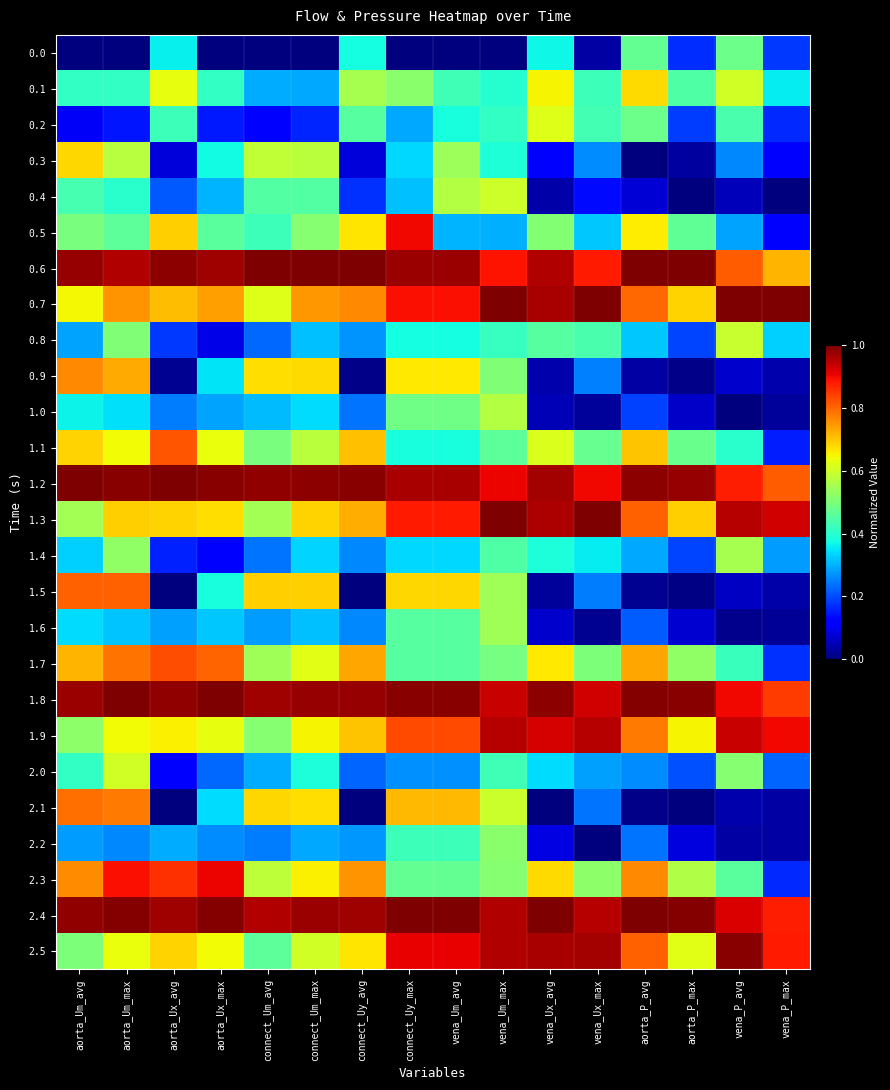

Reading left to right, list all the values displayed in this chart.

0.0: aorta_Um_avg=0.0	aorta_Um_max=0.0	aorta_Ux_avg=0.4	aorta_Ux_max=0.0	connect_Um_avg=0.0	connect_Um_max=0.0	connect_Uy_avg=0.4	connect_Uy_max=0.0	vena_Um_avg=0.0	vena_Um_max=0.0	vena_Ux_avg=0.4	vena_Ux_max=0.0	aorta_P_avg=0.5	aorta_P_max=0.2	vena_P_avg=0.5	vena_P_max=0.2
0.1: aorta_Um_avg=0.4	aorta_Um_max=0.4	aorta_Ux_avg=0.6	aorta_Ux_max=0.4	connect_Um_avg=0.3	connect_Um_max=0.3	connect_Uy_avg=0.6	connect_Uy_max=0.5	vena_Um_avg=0.4	vena_Um_max=0.4	vena_Ux_avg=0.7	vena_Ux_max=0.4	aorta_P_avg=0.7	aorta_P_max=0.4	vena_P_avg=0.6	vena_P_max=0.4
0.2: aorta_Um_avg=0.1	aorta_Um_max=0.1	aorta_Ux_avg=0.4	aorta_Ux_max=0.2	connect_Um_avg=0.1	connect_Um_max=0.2	connect_Uy_avg=0.5	connect_Uy_max=0.3	vena_Um_avg=0.4	vena_Um_max=0.4	vena_Ux_avg=0.6	vena_Ux_max=0.4	aorta_P_avg=0.5	aorta_P_max=0.2	vena_P_avg=0.4	vena_P_max=0.2
0.3: aorta_Um_avg=0.7	aorta_Um_max=0.6	aorta_Ux_avg=0.1	aorta_Ux_max=0.4	connect_Um_avg=0.6	connect_Um_max=0.6	connect_Uy_avg=0.1	connect_Uy_max=0.3	vena_Um_avg=0.5	vena_Um_max=0.4	vena_Ux_avg=0.1	vena_Ux_max=0.3	aorta_P_avg=0.0	aorta_P_max=0.0	vena_P_avg=0.3	vena_P_max=0.1
0.4: aorta_Um_avg=0.4	aorta_Um_max=0.4	aorta_Ux_avg=0.2	aorta_Ux_max=0.3	connect_Um_avg=0.4	connect_Um_max=0.5	connect_Uy_avg=0.2	connect_Uy_max=0.3	vena_Um_avg=0.6	vena_Um_max=0.6	vena_Ux_avg=0.0	vena_Ux_max=0.1	aorta_P_avg=0.1	aorta_P_max=0.0	vena_P_avg=0.1	vena_P_max=0.0
0.5: aorta_Um_avg=0.5	aorta_Um_max=0.5	aorta_Ux_avg=0.7	aorta_Ux_max=0.5	connect_Um_avg=0.4	connect_Um_max=0.5	connect_Uy_avg=0.7	connect_Uy_max=0.9	vena_Um_avg=0.3	vena_Um_max=0.3	vena_Ux_avg=0.5	vena_Ux_max=0.3	aorta_P_avg=0.7	aorta_P_max=0.5	vena_P_avg=0.3	vena_P_max=0.1
0.6: aorta_Um_avg=1.0	aorta_Um_max=1.0	aorta_Ux_avg=1.0	aorta_Ux_max=1.0	connect_Um_avg=1.0	connect_Um_max=1.0	connect_Uy_avg=1.0	connect_Uy_max=1.0	vena_Um_avg=1.0	vena_Um_max=0.9	vena_Ux_avg=1.0	vena_Ux_max=0.9	aorta_P_avg=1.0	aorta_P_max=1.0	vena_P_avg=0.8	vena_P_max=0.7
0.7: aorta_Um_avg=0.6	aorta_Um_max=0.8	aorta_Ux_avg=0.7	aorta_Ux_max=0.7	connect_Um_avg=0.6	connect_Um_max=0.7	connect_Uy_avg=0.8	connect_Uy_max=0.9	vena_Um_avg=0.9	vena_Um_max=1.0	vena_Ux_avg=1.0	vena_Ux_max=1.0	aorta_P_avg=0.8	aorta_P_max=0.7	vena_P_avg=1.0	vena_P_max=1.0
0.8: aorta_Um_avg=0.3	aorta_Um_max=0.5	aorta_Ux_avg=0.2	aorta_Ux_max=0.1	connect_Um_avg=0.2	connect_Um_max=0.3	connect_Uy_avg=0.3	connect_Uy_max=0.4	vena_Um_avg=0.4	vena_Um_max=0.4	vena_Ux_avg=0.5	vena_Ux_max=0.4	aorta_P_avg=0.3	aorta_P_max=0.2	vena_P_avg=0.6	vena_P_max=0.3
0.9: aorta_Um_avg=0.8	aorta_Um_max=0.7	aorta_Ux_avg=0.0	aorta_Ux_max=0.4	connect_Um_avg=0.7	connect_Um_max=0.7	connect_Uy_avg=0.0	connect_Uy_max=0.7	vena_Um_avg=0.7	vena_Um_max=0.5	vena_Ux_avg=0.0	vena_Ux_max=0.3	aorta_P_avg=0.0	aorta_P_max=0.0	vena_P_avg=0.1	vena_P_max=0.0
1.0: aorta_Um_avg=0.4	aorta_Um_max=0.3	aorta_Ux_avg=0.2	aorta_Ux_max=0.3	connect_Um_avg=0.3	connect_Um_max=0.3	connect_Uy_avg=0.2	connect_Uy_max=0.5	vena_Um_avg=0.5	vena_Um_max=0.6	vena_Ux_avg=0.0	vena_Ux_max=0.0	aorta_P_avg=0.2	aorta_P_max=0.1	vena_P_avg=0.0	vena_P_max=0.0
1.1: aorta_Um_avg=0.7	aorta_Um_max=0.6	aorta_Ux_avg=0.8	aorta_Ux_max=0.6	connect_Um_avg=0.5	connect_Um_max=0.6	connect_Uy_avg=0.7	connect_Uy_max=0.4	vena_Um_avg=0.4	vena_Um_max=0.5	vena_Ux_avg=0.6	vena_Ux_max=0.5	aorta_P_avg=0.7	aorta_P_max=0.5	vena_P_avg=0.4	vena_P_max=0.2
1.2: aorta_Um_avg=1.0	aorta_Um_max=1.0	aorta_Ux_avg=1.0	aorta_Ux_max=1.0	connect_Um_avg=1.0	connect_Um_max=1.0	connect_Uy_avg=1.0	connect_Uy_max=1.0	vena_Um_avg=1.0	vena_Um_max=0.9	vena_Ux_avg=1.0	vena_Ux_max=0.9	aorta_P_avg=1.0	aorta_P_max=1.0	vena_P_avg=0.9	vena_P_max=0.8
1.3: aorta_Um_avg=0.5	aorta_Um_max=0.7	aorta_Ux_avg=0.7	aorta_Ux_max=0.7	connect_Um_avg=0.6	connect_Um_max=0.7	connect_Uy_avg=0.7	connect_Uy_max=0.9	vena_Um_avg=0.9	vena_Um_max=1.0	vena_Ux_avg=1.0	vena_Ux_max=1.0	aorta_P_avg=0.8	aorta_P_max=0.7	vena_P_avg=1.0	vena_P_max=0.9
1.4: aorta_Um_avg=0.3	aorta_Um_max=0.5	aorta_Ux_avg=0.2	aorta_Ux_max=0.1	connect_Um_avg=0.2	connect_Um_max=0.3	connect_Uy_avg=0.3	connect_Uy_max=0.3	vena_Um_avg=0.3	vena_Um_max=0.4	vena_Ux_avg=0.4	vena_Ux_max=0.4	aorta_P_avg=0.3	aorta_P_max=0.2	vena_P_avg=0.6	vena_P_max=0.3
1.5: aorta_Um_avg=0.8	aorta_Um_max=0.8	aorta_Ux_avg=0.0	aorta_Ux_max=0.4	connect_Um_avg=0.7	connect_Um_max=0.7	connect_Uy_avg=0.0	connect_Uy_max=0.7	vena_Um_avg=0.7	vena_Um_max=0.5	vena_Ux_avg=0.0	vena_Ux_max=0.2	aorta_P_avg=0.0	aorta_P_max=0.0	vena_P_avg=0.1	vena_P_max=0.0
1.6: aorta_Um_avg=0.3	aorta_Um_max=0.3	aorta_Ux_avg=0.3	aorta_Ux_max=0.3	connect_Um_avg=0.3	connect_Um_max=0.3	connect_Uy_avg=0.3	connect_Uy_max=0.5	vena_Um_avg=0.5	vena_Um_max=0.5	vena_Ux_avg=0.1	vena_Ux_max=0.0	aorta_P_avg=0.2	aorta_P_max=0.1	vena_P_avg=0.0	vena_P_max=0.0
1.7: aorta_Um_avg=0.7	aorta_Um_max=0.8	aorta_Ux_avg=0.8	aorta_Ux_max=0.8	connect_Um_avg=0.5	connect_Um_max=0.6	connect_Uy_avg=0.7	connect_Uy_max=0.5	vena_Um_avg=0.5	vena_Um_max=0.5	vena_Ux_avg=0.7	vena_Ux_max=0.5	aorta_P_avg=0.7	aorta_P_max=0.5	vena_P_avg=0.4	vena_P_max=0.2
1.8: aorta_Um_avg=1.0	aorta_Um_max=1.0	aorta_Ux_avg=1.0	aorta_Ux_max=1.0	connect_Um_avg=1.0	connect_Um_max=1.0	connect_Uy_avg=1.0	connect_Uy_max=1.0	vena_Um_avg=1.0	vena_Um_max=0.9	vena_Ux_avg=1.0	vena_Ux_max=0.9	aorta_P_avg=1.0	aorta_P_max=1.0	vena_P_avg=0.9	vena_P_max=0.8
1.9: aorta_Um_avg=0.5	aorta_Um_max=0.6	aorta_Ux_avg=0.7	aorta_Ux_max=0.6	connect_Um_avg=0.5	connect_Um_max=0.6	connect_Uy_avg=0.7	connect_Uy_max=0.8	vena_Um_avg=0.8	vena_Um_max=0.9	vena_Ux_avg=0.9	vena_Ux_max=1.0	aorta_P_avg=0.8	aorta_P_max=0.7	vena_P_avg=0.9	vena_P_max=0.9
2.0: aorta_Um_avg=0.4	aorta_Um_max=0.6	aorta_Ux_avg=0.1	aorta_Ux_max=0.2	connect_Um_avg=0.3	connect_Um_max=0.4	connect_Uy_avg=0.2	connect_Uy_max=0.3	vena_Um_avg=0.3	vena_Um_max=0.4	vena_Ux_avg=0.3	vena_Ux_max=0.3	aorta_P_avg=0.3	aorta_P_max=0.2	vena_P_avg=0.5	vena_P_max=0.2
2.1: aorta_Um_avg=0.8	aorta_Um_max=0.8	aorta_Ux_avg=0.0	aorta_Ux_max=0.3	connect_Um_avg=0.7	connect_Um_max=0.7	connect_Uy_avg=0.0	connect_Uy_max=0.7	vena_Um_avg=0.7	vena_Um_max=0.6	vena_Ux_avg=0.0	vena_Ux_max=0.2	aorta_P_avg=0.0	aorta_P_max=0.0	vena_P_avg=0.0	vena_P_max=0.0
2.2: aorta_Um_avg=0.3	aorta_Um_max=0.3	aorta_Ux_avg=0.3	aorta_Ux_max=0.3	connect_Um_avg=0.2	connect_Um_max=0.3	connect_Uy_avg=0.3	connect_Uy_max=0.4	vena_Um_avg=0.4	vena_Um_max=0.5	vena_Ux_avg=0.1	vena_Ux_max=0.0	aorta_P_avg=0.2	aorta_P_max=0.1	vena_P_avg=0.0	vena_P_max=0.0
2.3: aorta_Um_avg=0.8	aorta_Um_max=0.9	aorta_Ux_avg=0.9	aorta_Ux_max=0.9	connect_Um_avg=0.6	connect_Um_max=0.7	connect_Uy_avg=0.8	connect_Uy_max=0.5	vena_Um_avg=0.5	vena_Um_max=0.5	vena_Ux_avg=0.7	vena_Ux_max=0.5	aorta_P_avg=0.8	aorta_P_max=0.6	vena_P_avg=0.5	vena_P_max=0.2
2.4: aorta_Um_avg=1.0	aorta_Um_max=1.0	aorta_Ux_avg=1.0	aorta_Ux_max=1.0	connect_Um_avg=1.0	connect_Um_max=1.0	connect_Uy_avg=1.0	connect_Uy_max=1.0	vena_Um_avg=1.0	vena_Um_max=1.0	vena_Ux_avg=1.0	vena_Ux_max=0.9	aorta_P_avg=1.0	aorta_P_max=1.0	vena_P_avg=0.9	vena_P_max=0.9
2.5: aorta_Um_avg=0.5	aorta_Um_max=0.6	aorta_Ux_avg=0.7	aorta_Ux_max=0.6	connect_Um_avg=0.5	connect_Um_max=0.6	connect_Uy_avg=0.7	connect_Uy_max=0.9	vena_Um_avg=0.9	vena_Um_max=1.0	vena_Ux_avg=1.0	vena_Ux_max=1.0	aorta_P_avg=0.8	aorta_P_max=0.6	vena_P_avg=1.0	vena_P_max=0.9